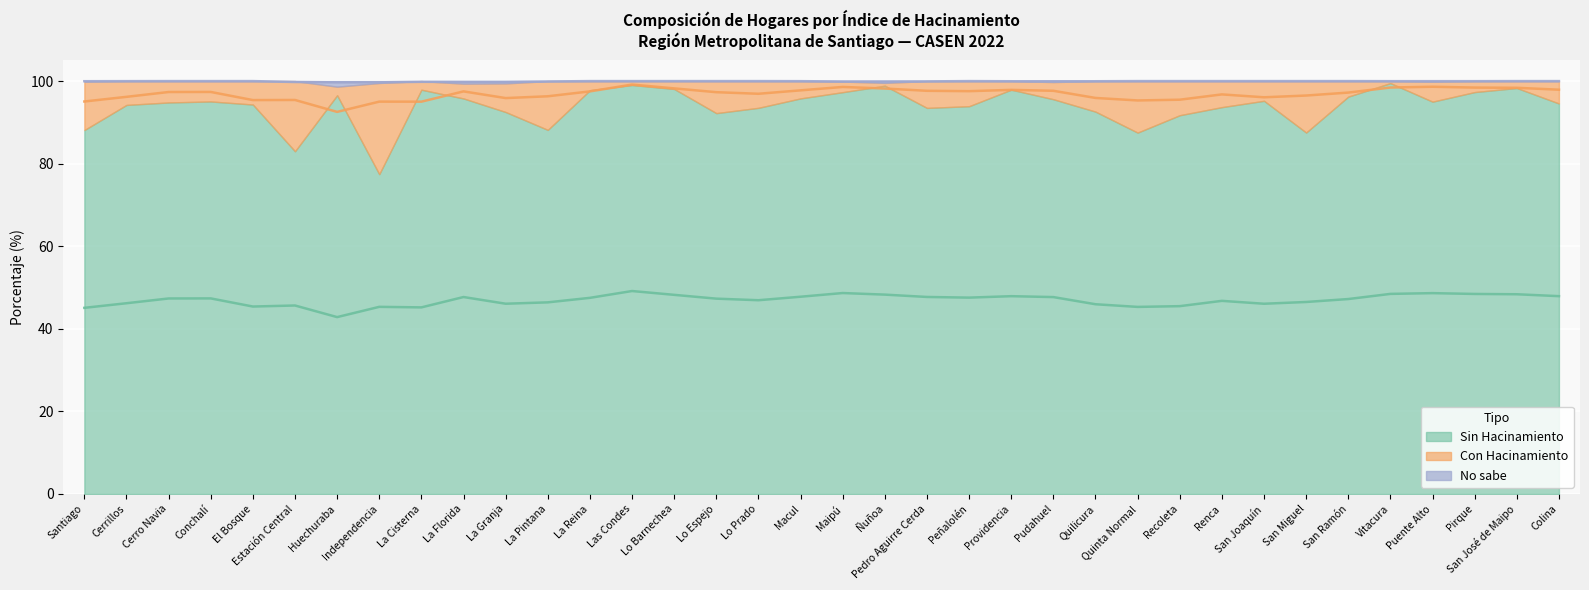

How many values in the Sin Hacinamiento series are below 95?

18